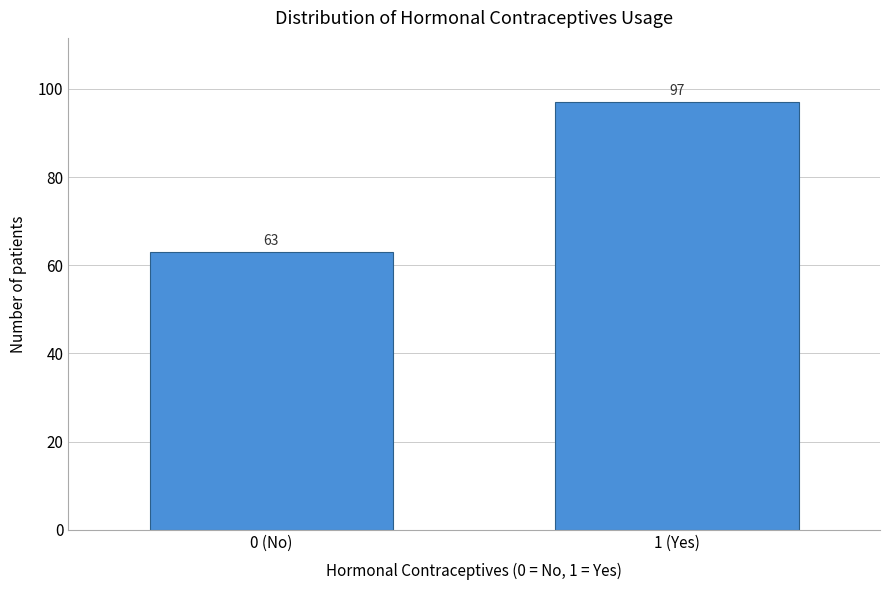

Reading right to left, list all the values displayed in this chart.

1 (Yes)=97	0 (No)=63